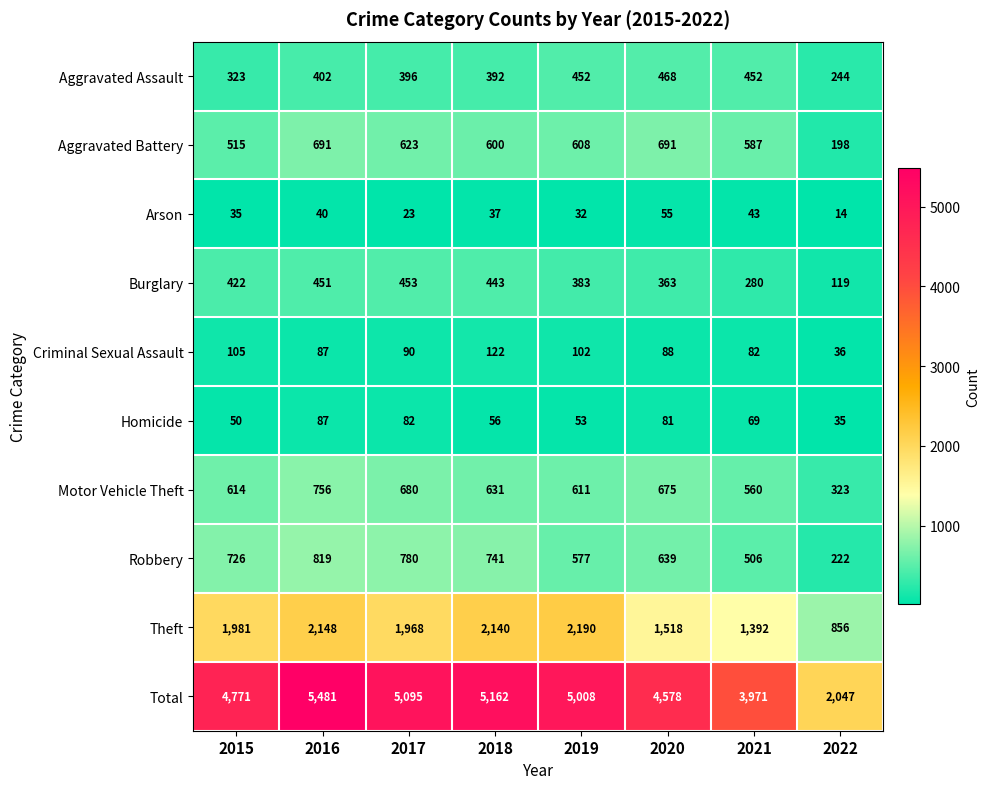

At which label does Total reach its peak?

2016